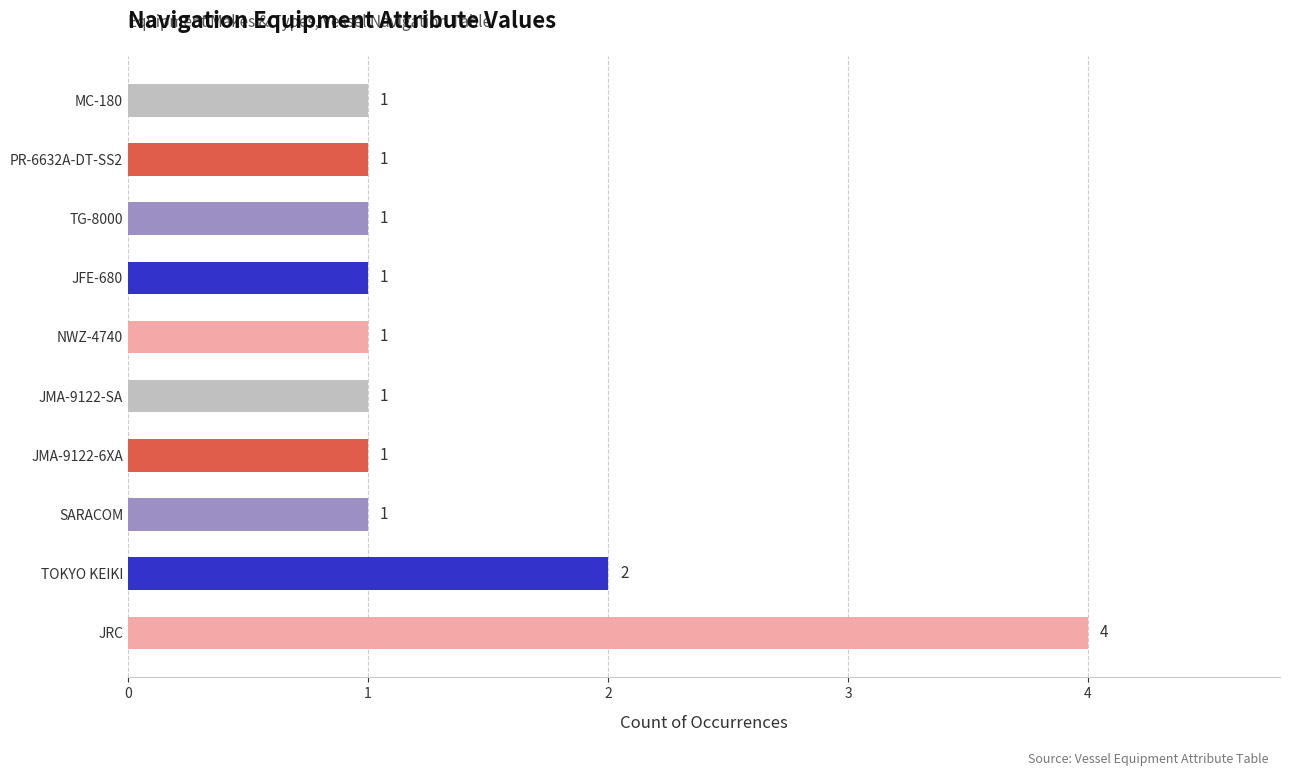

How many values are between 1 and 2?

9